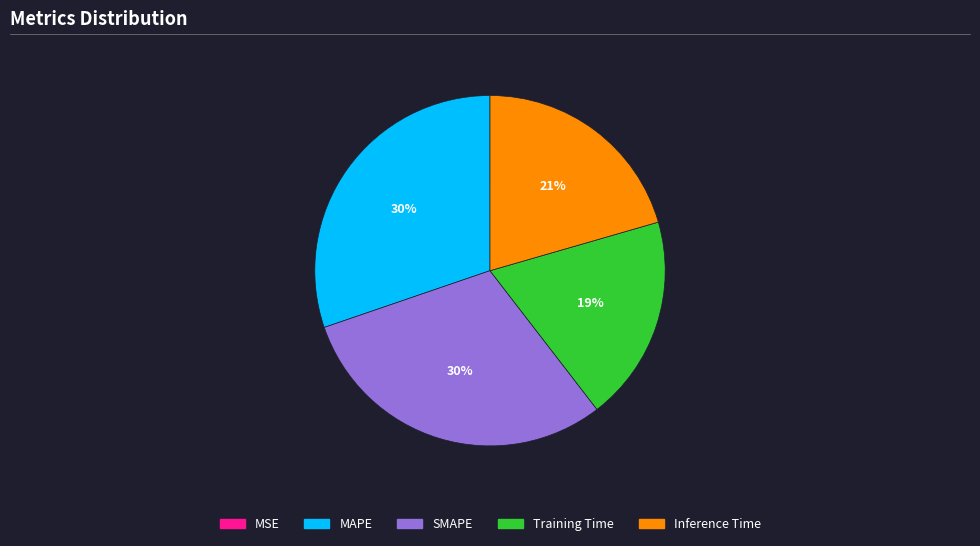

To the nearest percent, what portion does Training Time represent?

19%